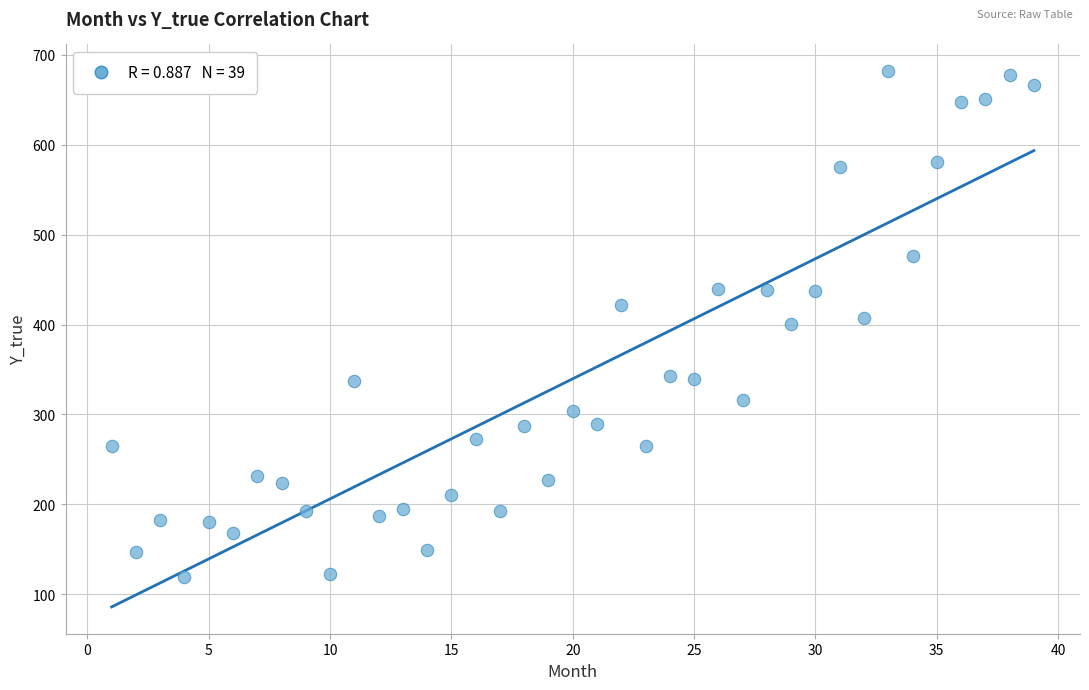

What is the range of Y values (max minus min)?

563.4